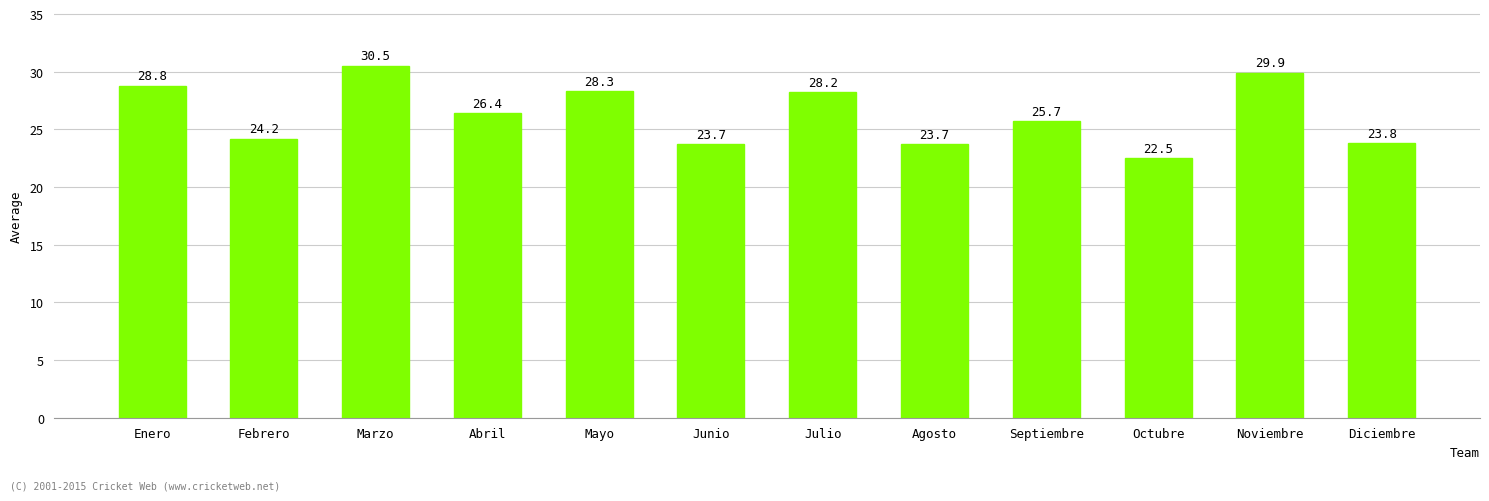

What is the greatest value displayed?

30.5